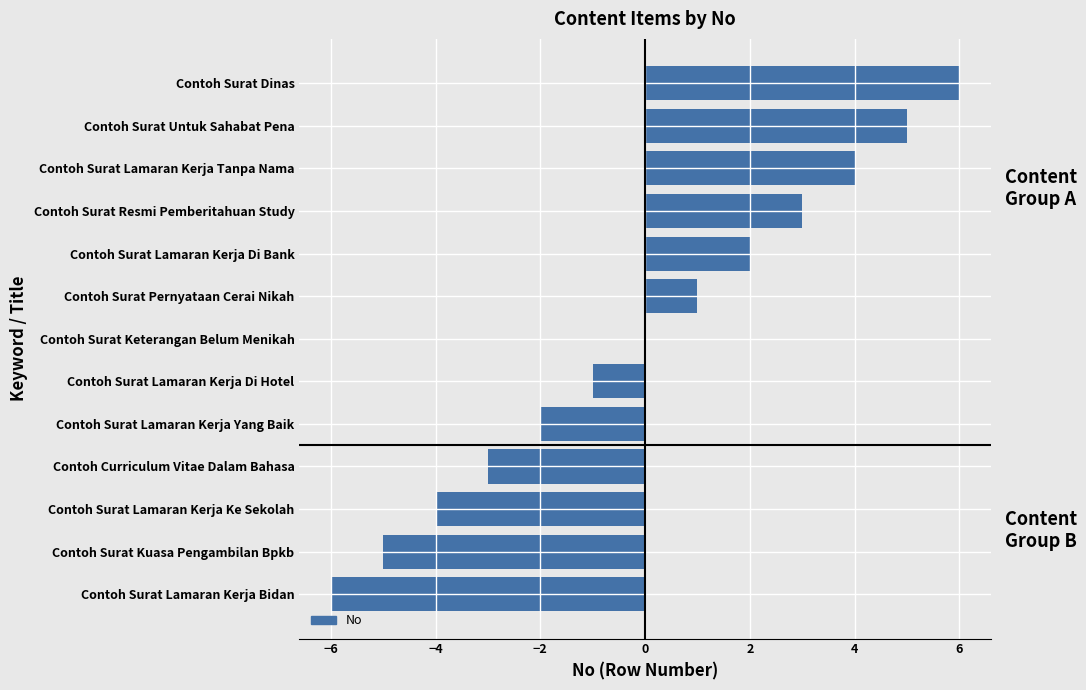

What is the change in value from Contoh Surat Lamaran Kerja Bidan to Contoh Surat Untuk Sahabat Pena?

+11